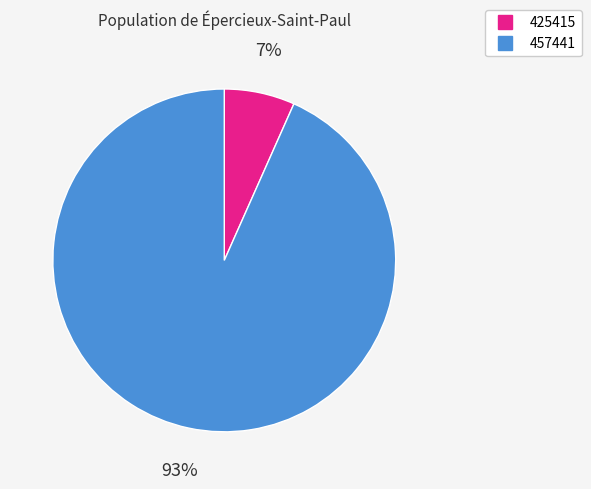

To the nearest percent, what is the combined percentage of 457441 and 425415?

100%